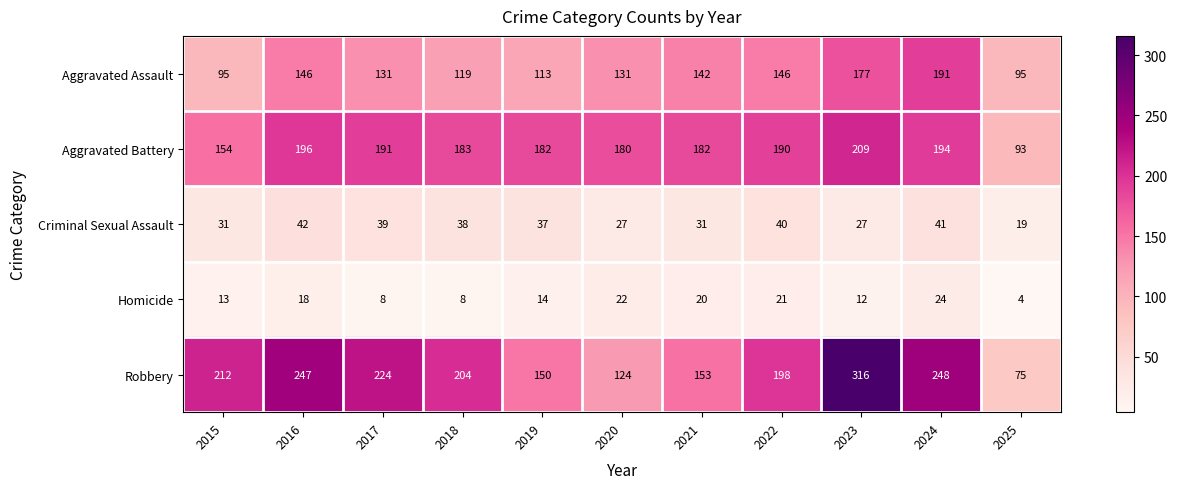

The value of Robbery at 2016 is 86. True or false?

False